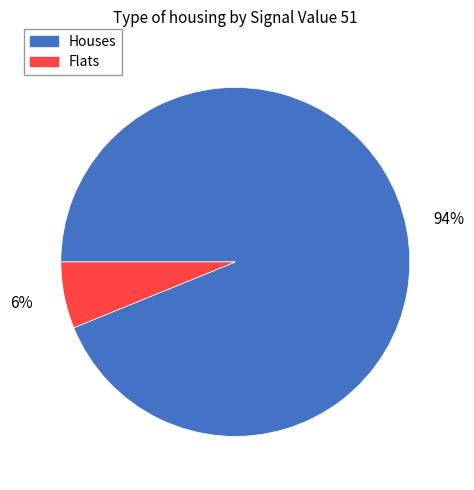

Is there any slice that represents more than half of the pie?

Yes